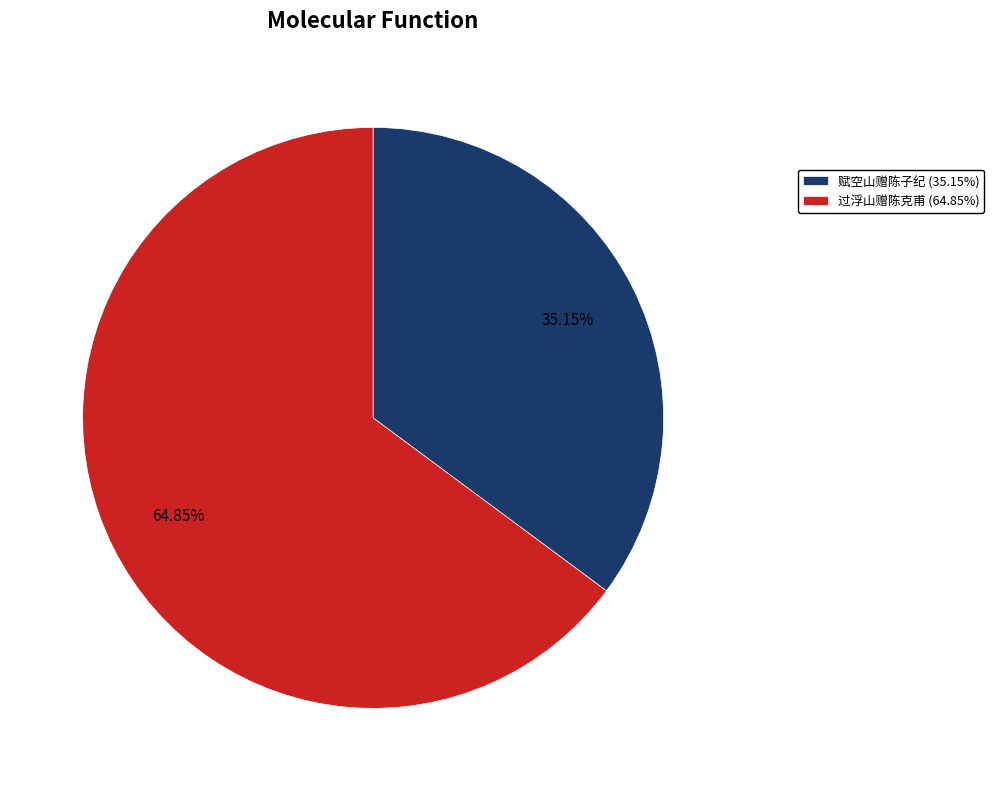

True or false: 赋空山赠陈子纪 accounts for 35% of the total.

True